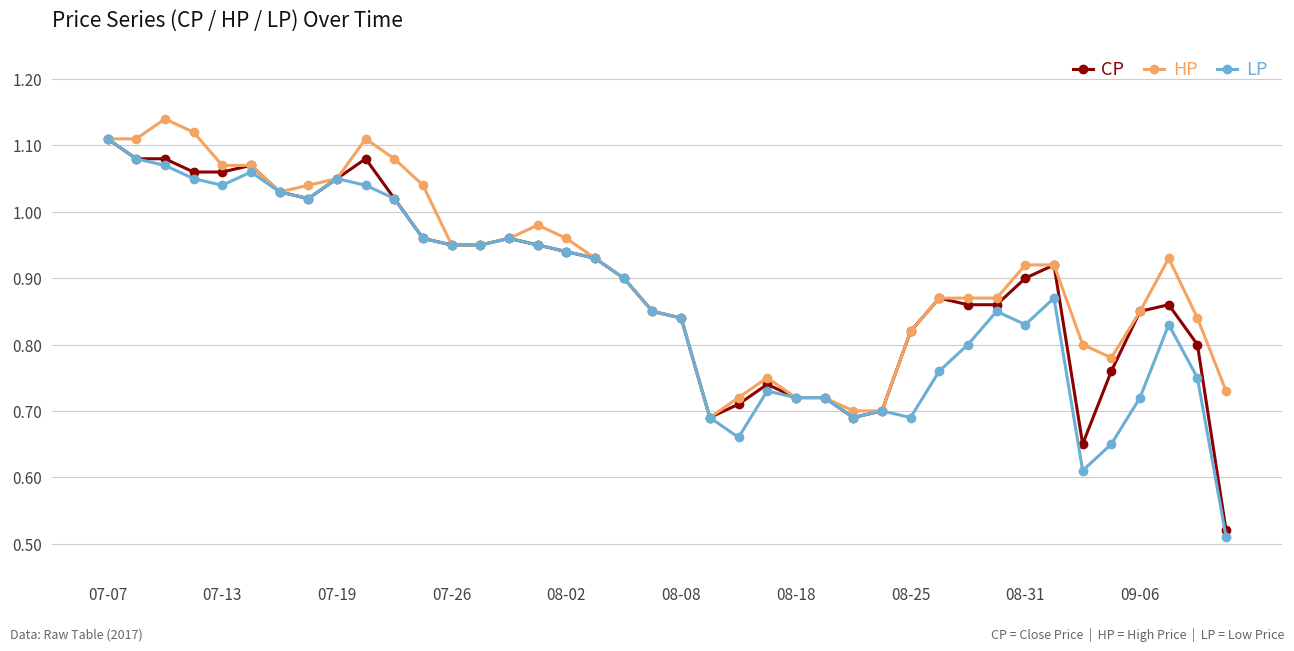

Which series has the widest spread of values?

LP